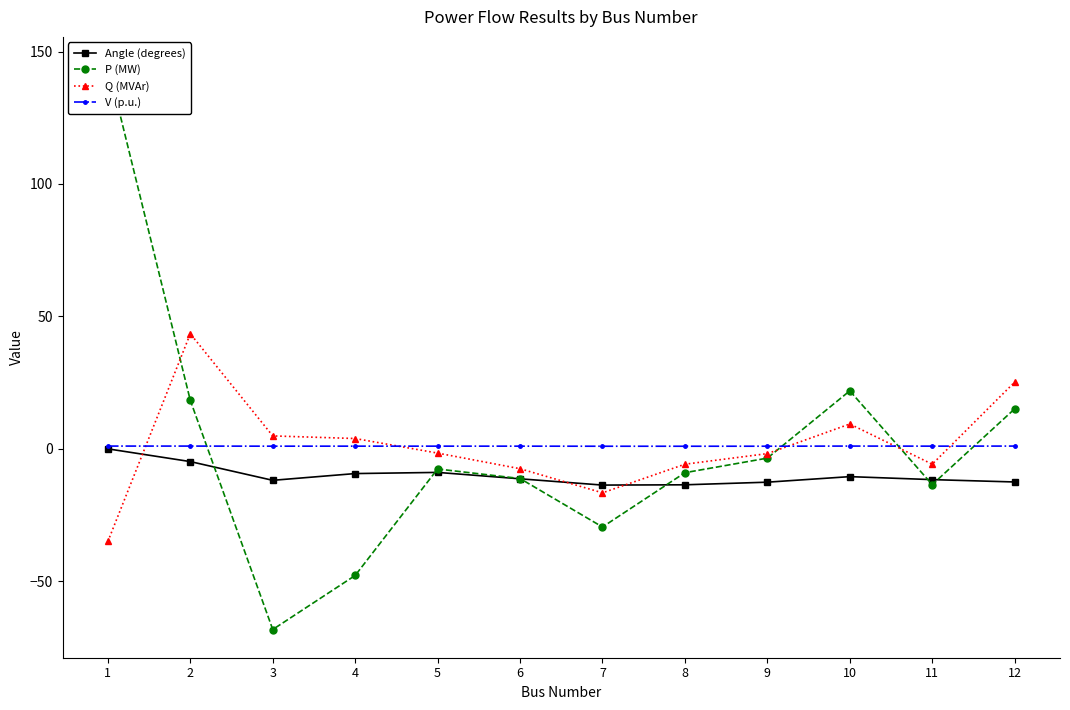

What is the approximate value of V (p.u.) at 4?

1.0